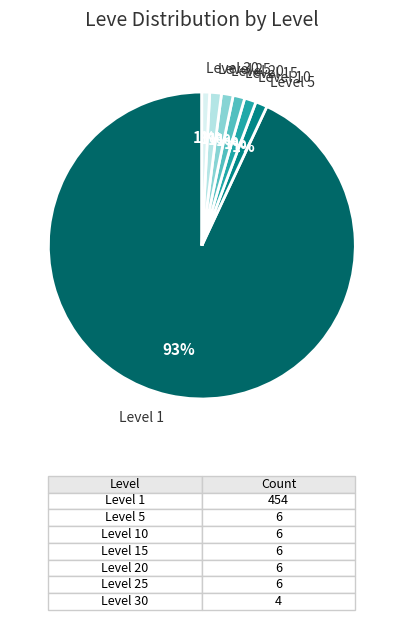

Which has a higher value, Level 1 or Level 10?

Level 1